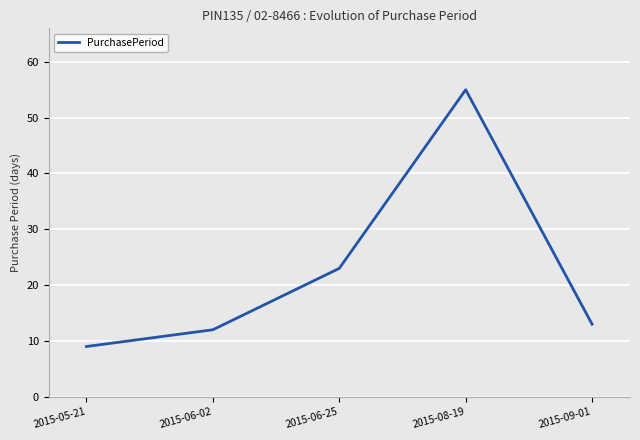

What is the change in value from 2015-06-02 to 2015-08-19?

+43